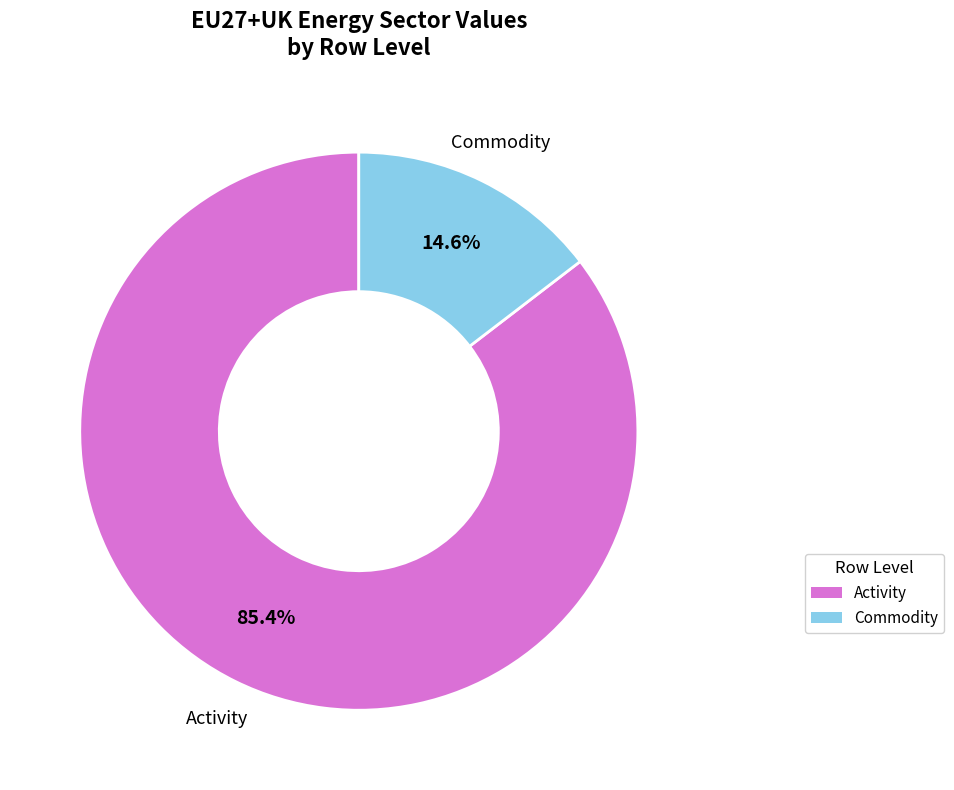

To the nearest percent, what is the average slice percentage?

50%